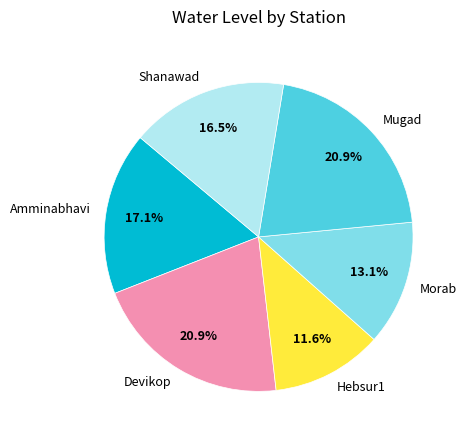

Is the sum of Morab and Mugad greater than half?

No